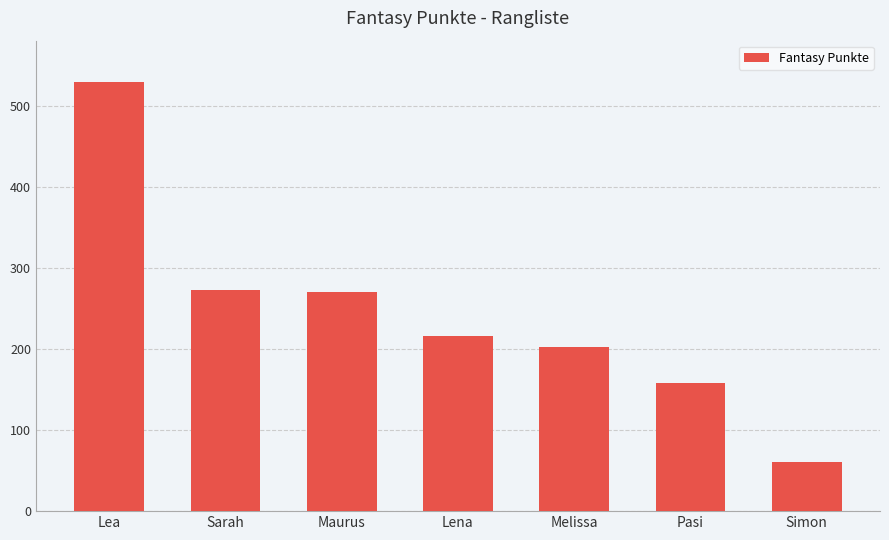

What is the minimum value shown in the chart?

61